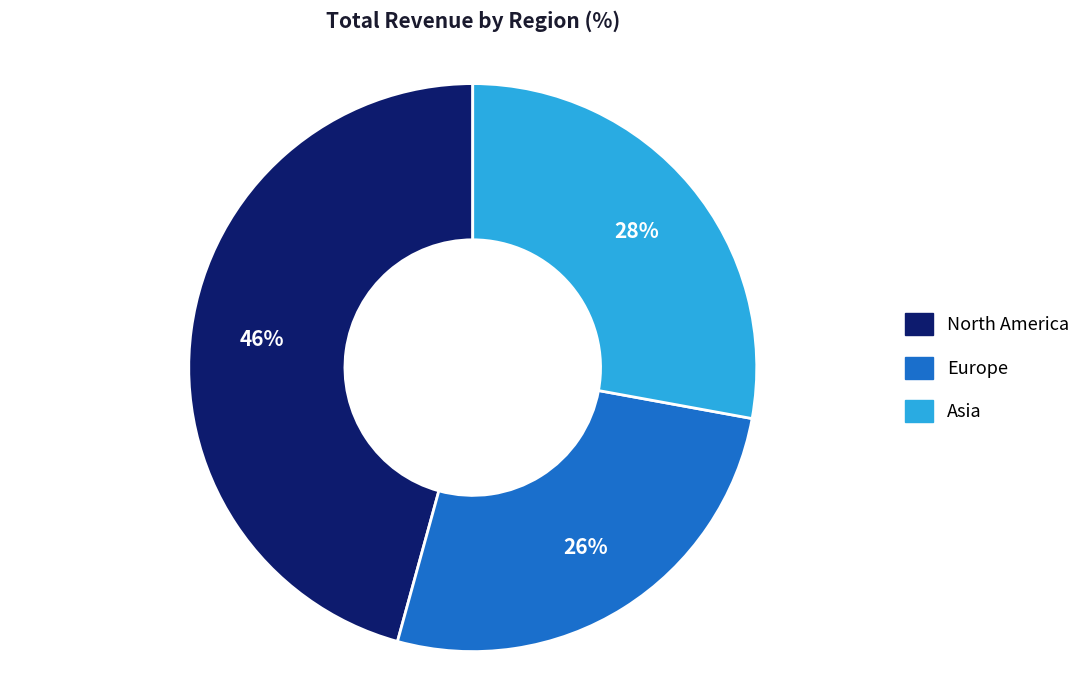

What percentage is the North America slice, to the nearest percent?

46%